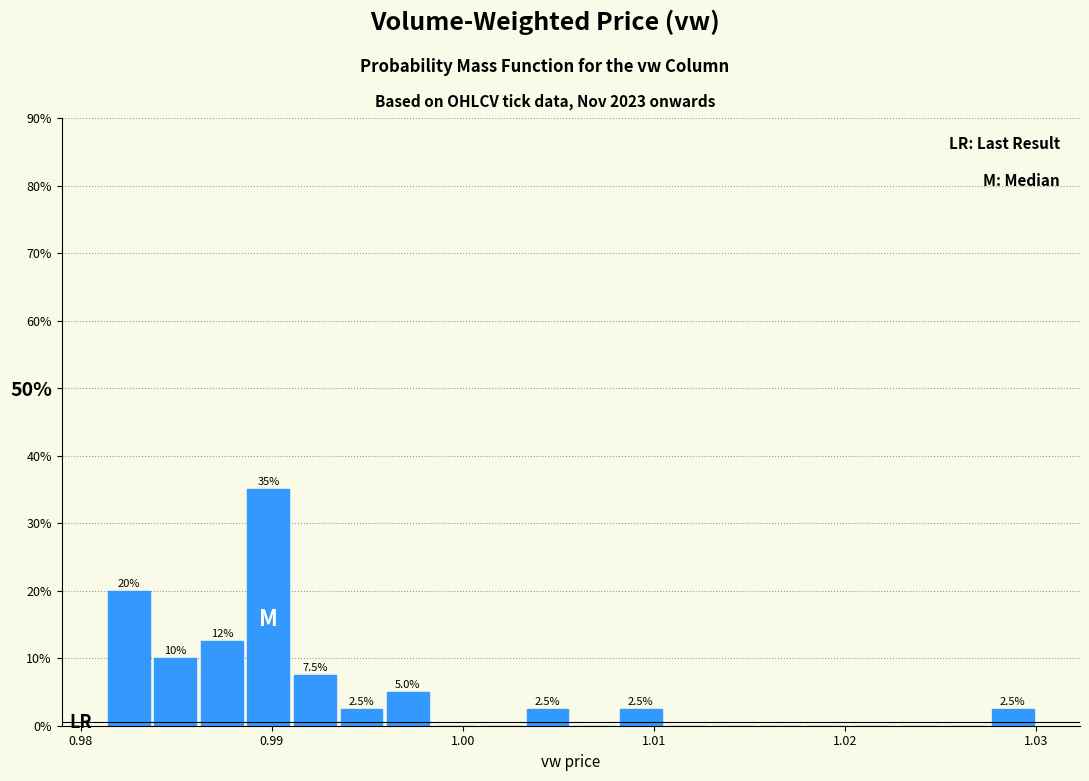

Around what value on the x-axis is the tallest bar? Give the approximate position of its centre, as read against the axis.

0.990